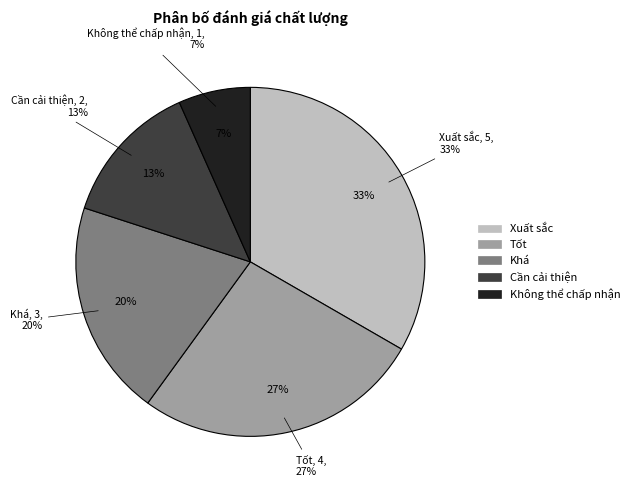

The Khá slice represents 20% of the pie. True or false?

True